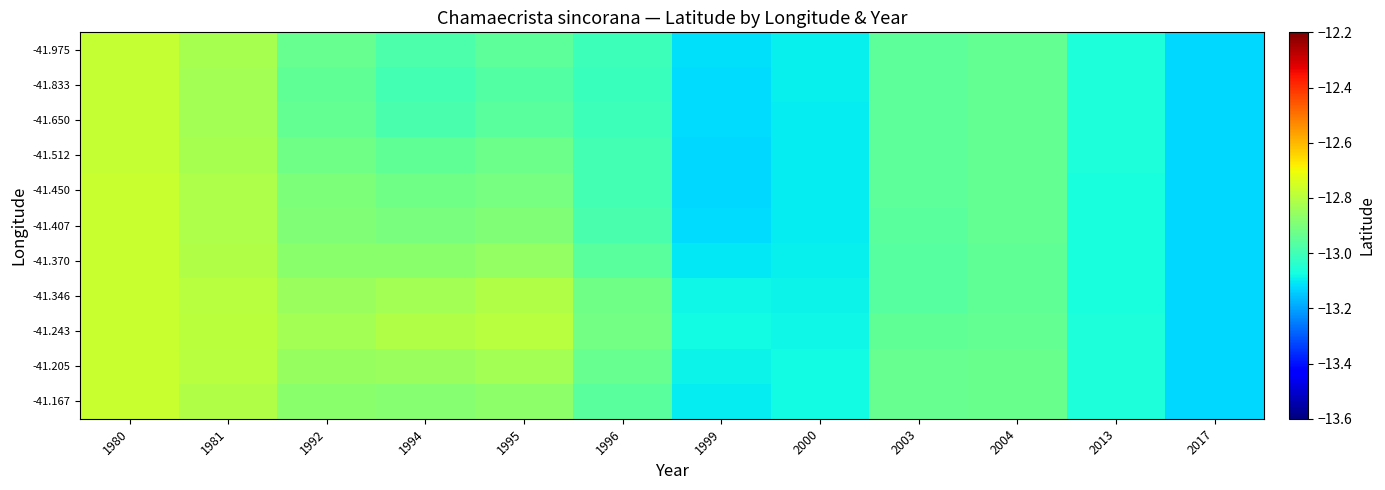

Which has a higher value, 1992 or 2004?

1992